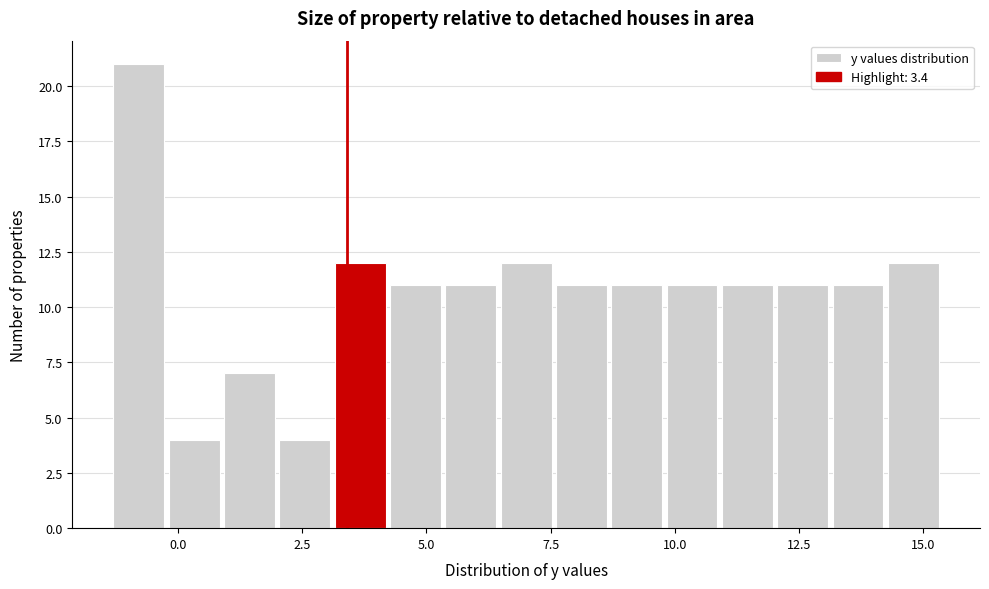

Read against the x-axis, roughly where is the centre of the tallest bar?

-1.0